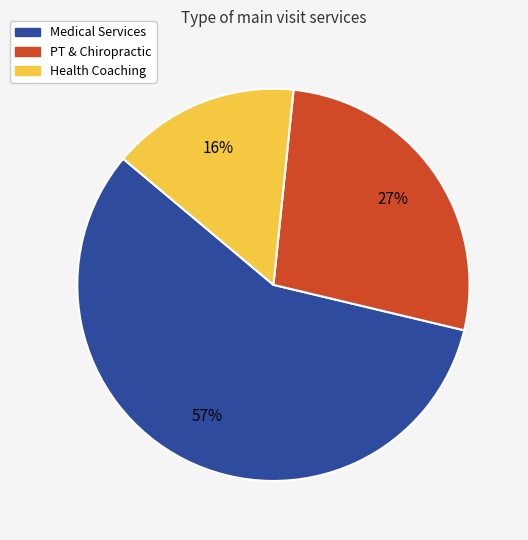

Does any single category account for the majority?

Yes